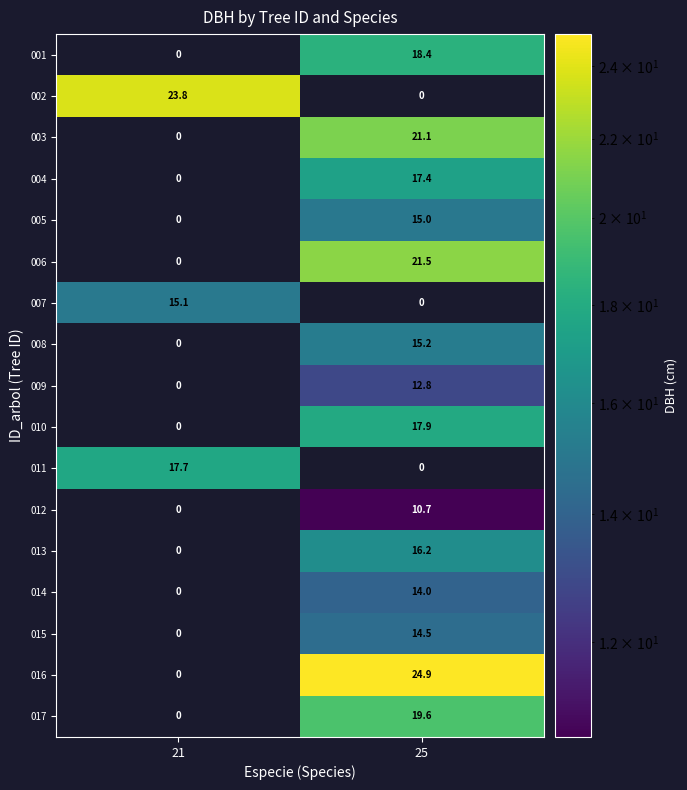

What is the difference between the maximum and minimum values in the 003 series?

21.1